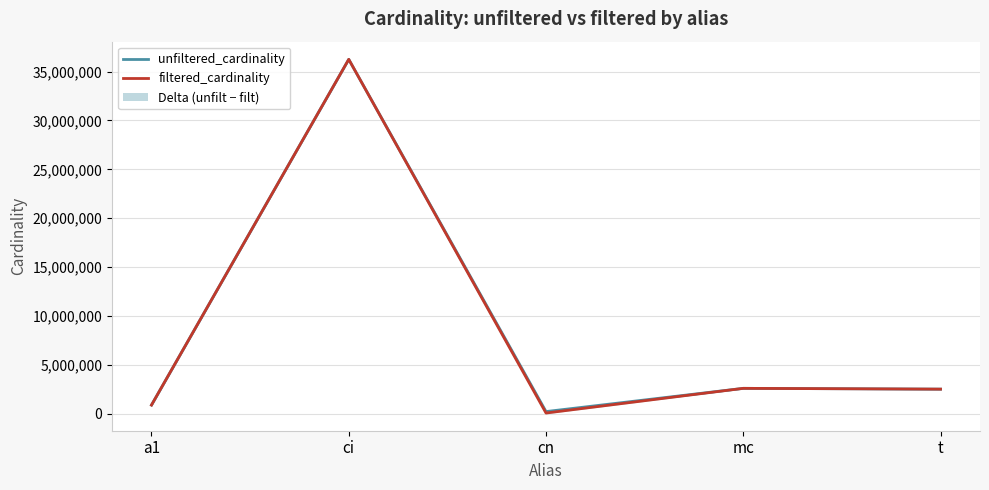

At how many categories does at least one series exceed 18406701?

1